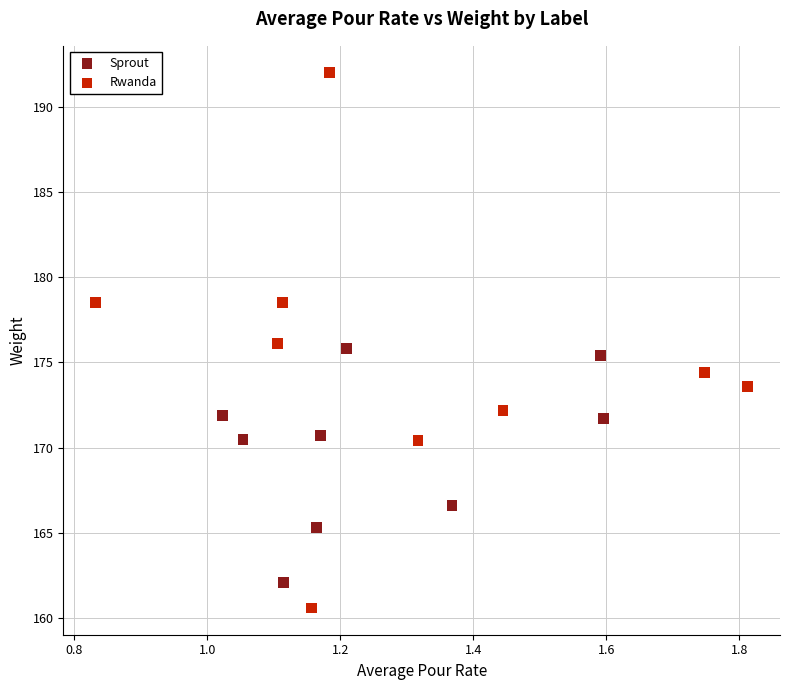

Which series contains the highest Y value?

Rwanda